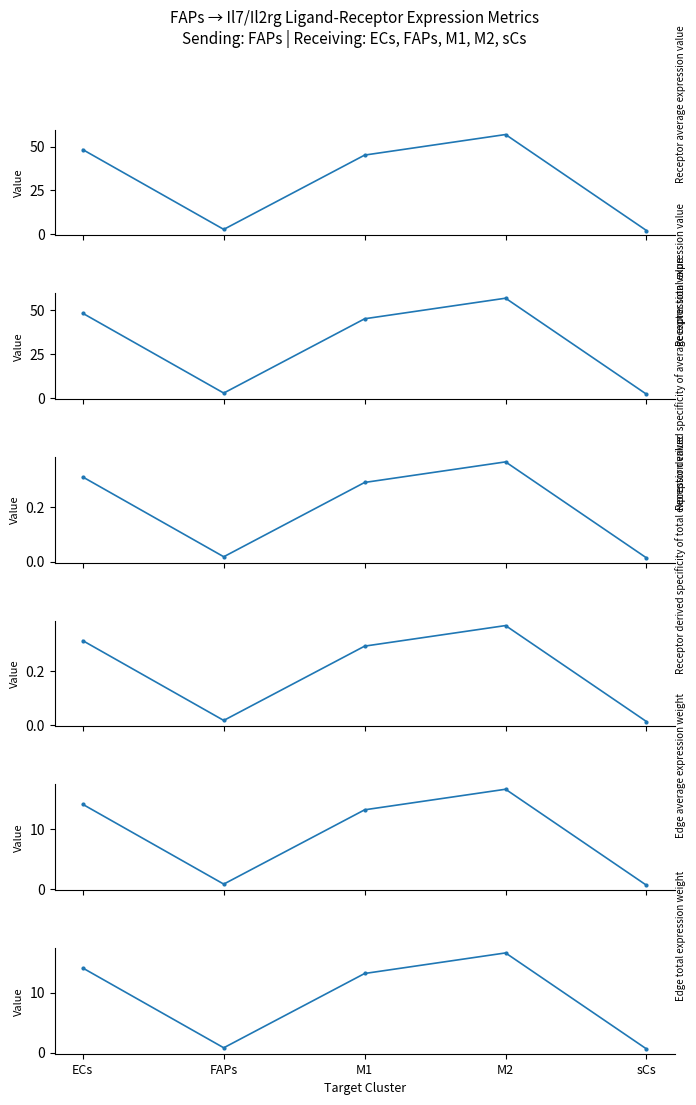

True or false: Edge total expression weight has more than 1 points higher than both neighbors.

False